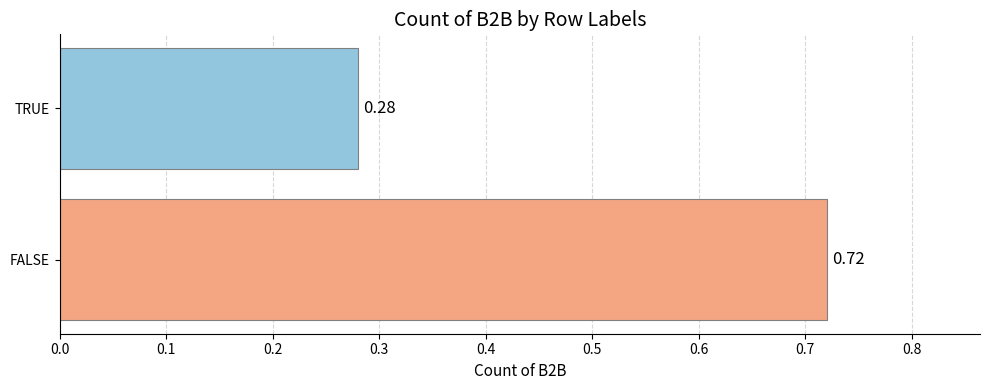

Rank the categories by value from lowest to highest.

TRUE, FALSE